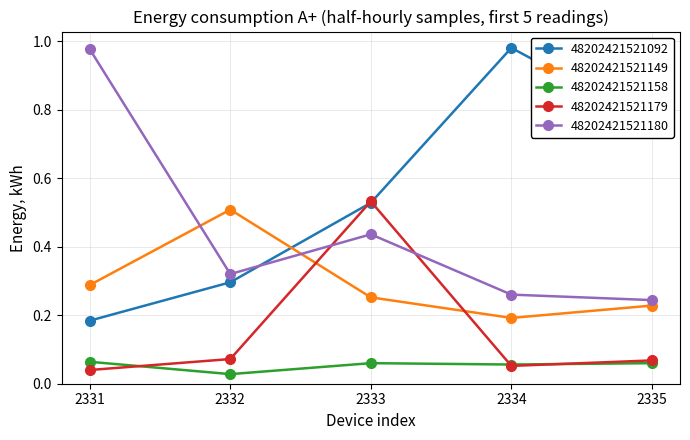

In 48202421521158, how many points are higher than both neighbors (excluding endpoints)?

1